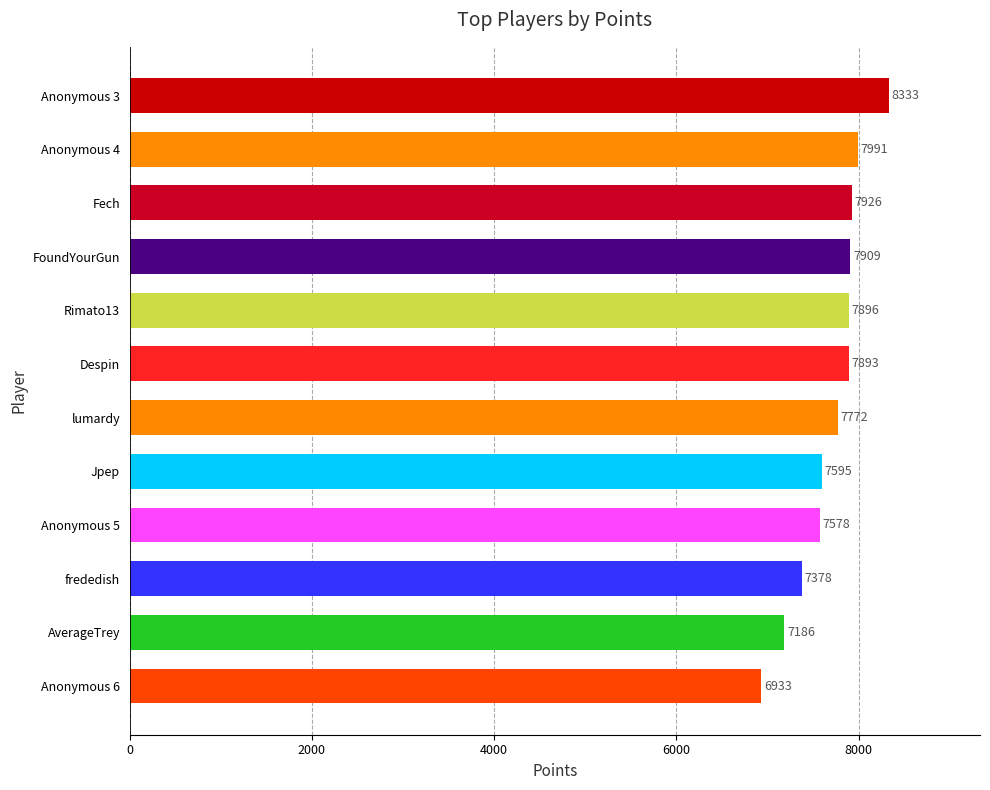

What is the sum of all values?

92390